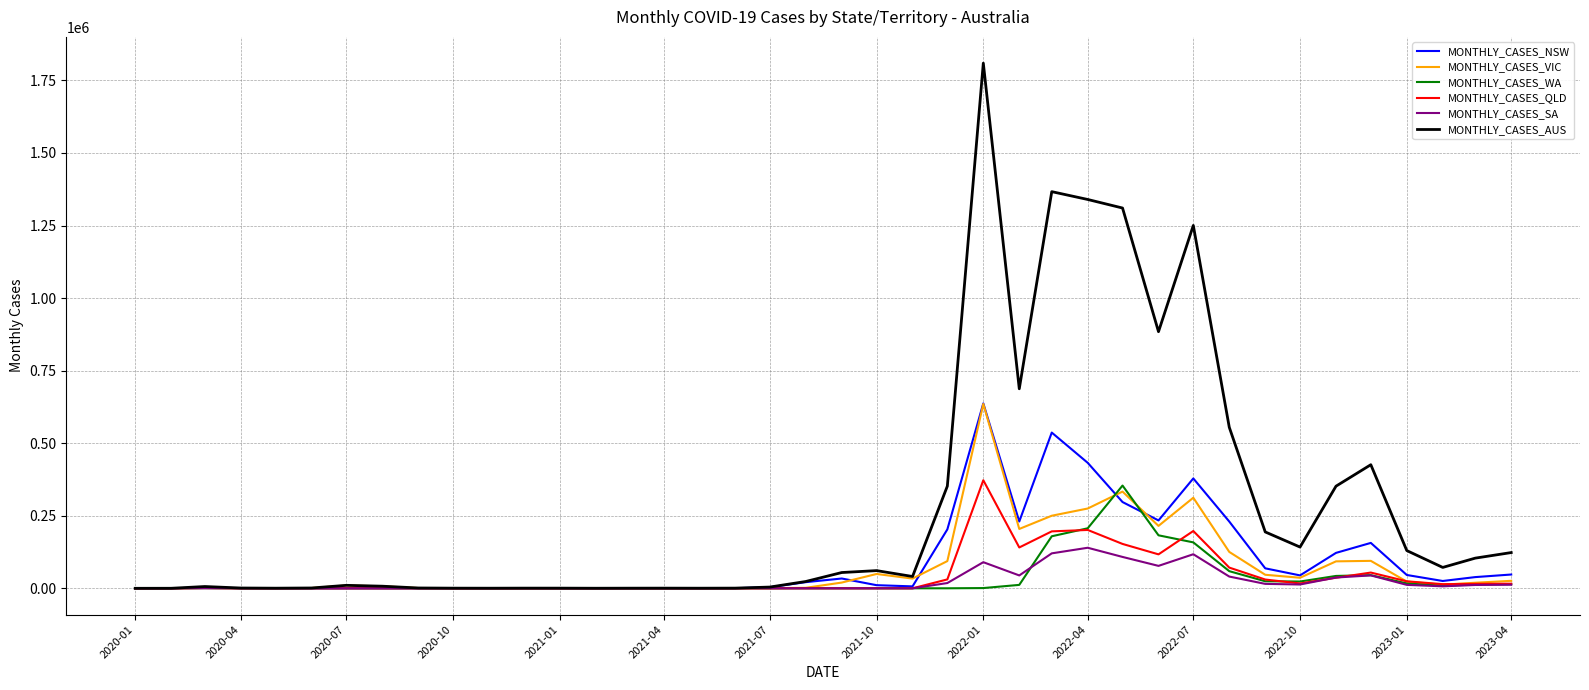

Which series has the widest spread of values?

MONTHLY_CASES_AUS